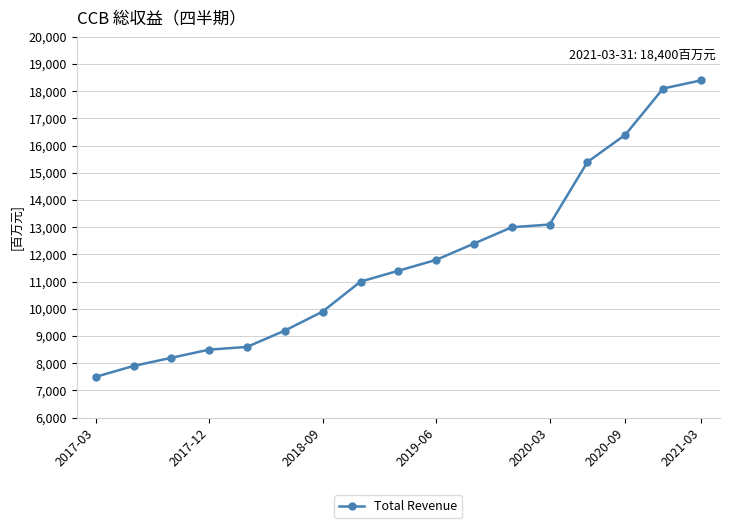

True or false: there are more than 2 points higher than both neighbors.

False